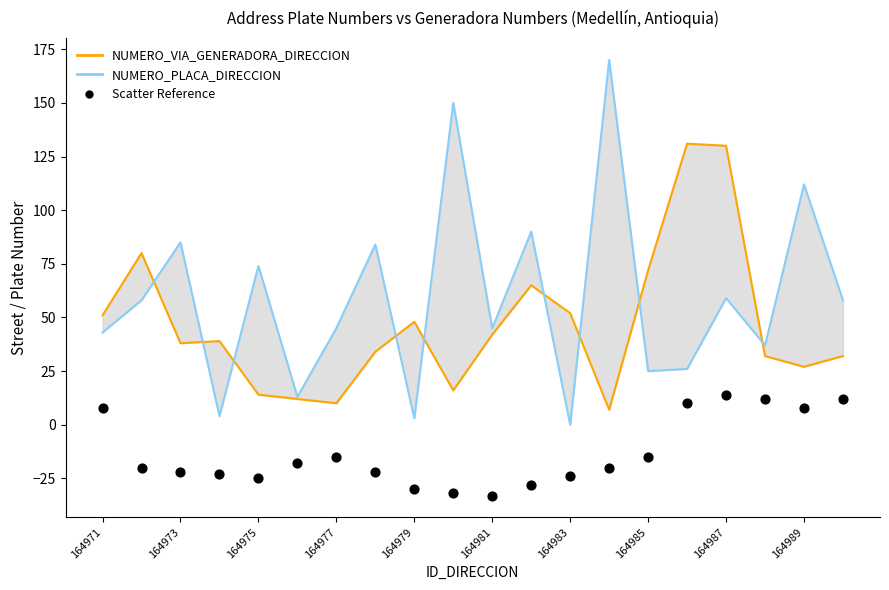

Which series has the largest total across all categories?

NUMERO_PLACA_DIRECCION